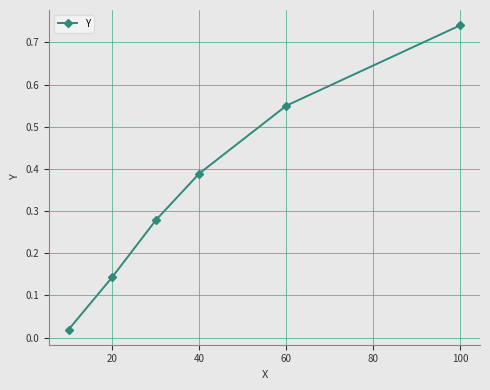

True or false: the data has more than 2 interior local peaks.

False